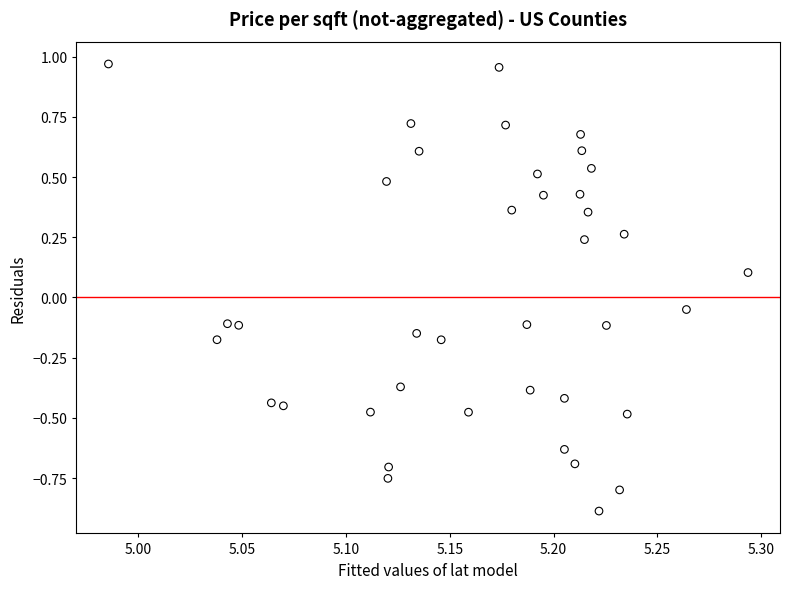

What is the range of Y values (max minus min)?

1.9